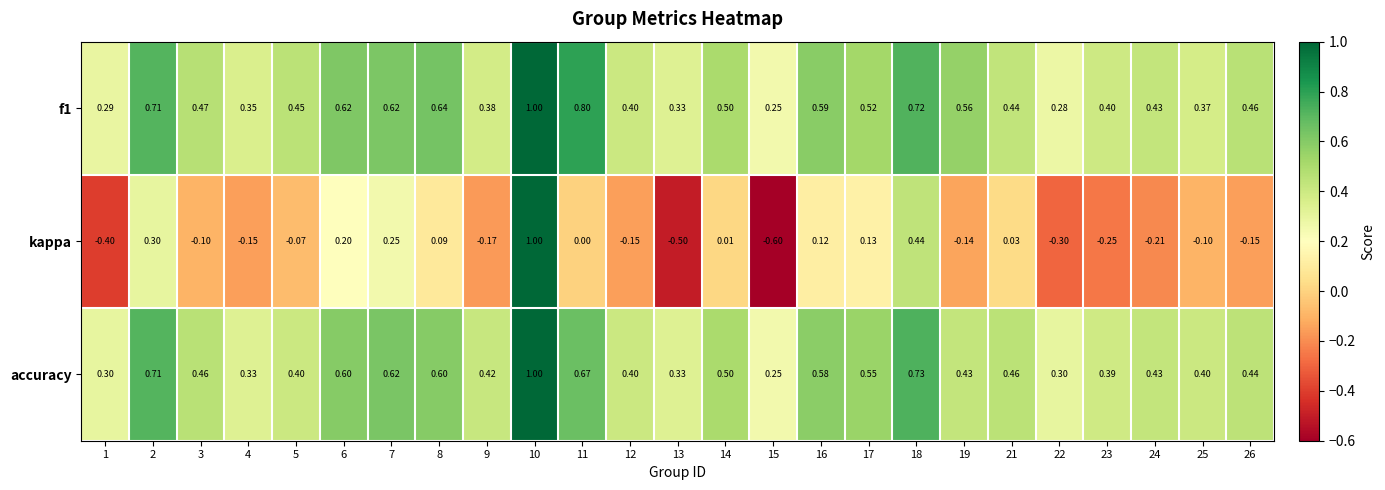

Which series has the widest spread of values?

kappa